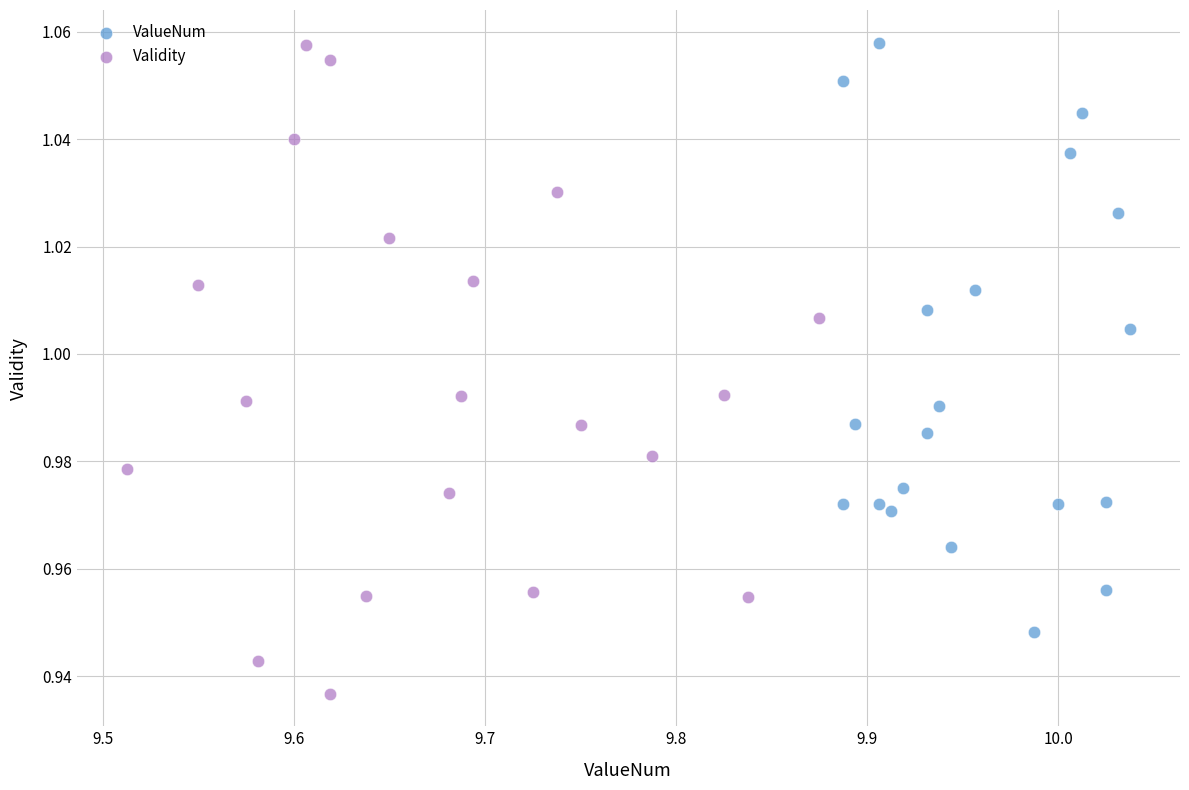

Which series reaches the minimum Y coordinate?

Validity